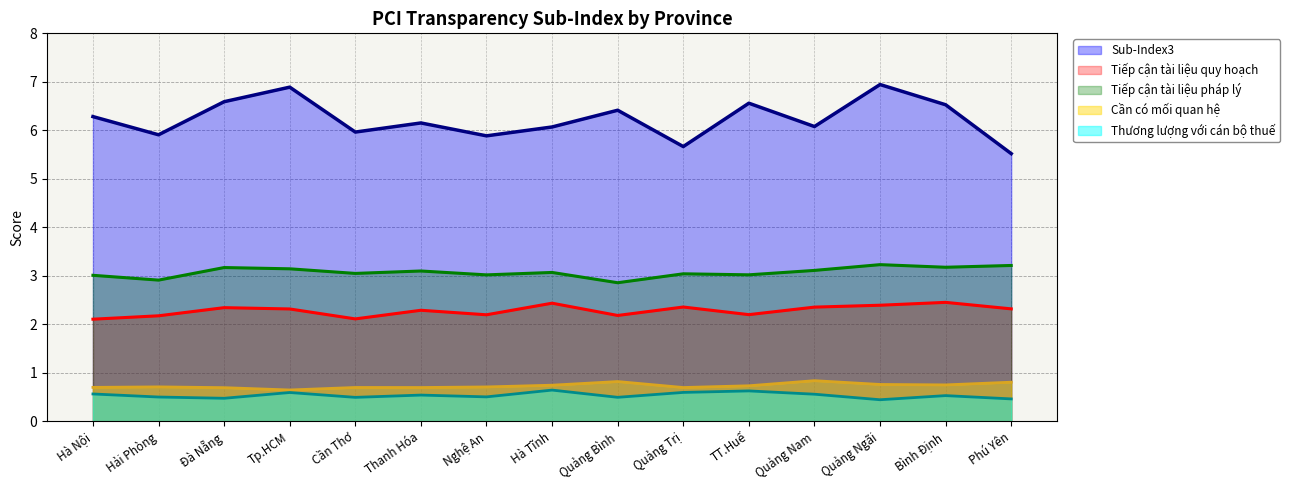

What is the label of the 2nd point from the left?

Hải Phòng